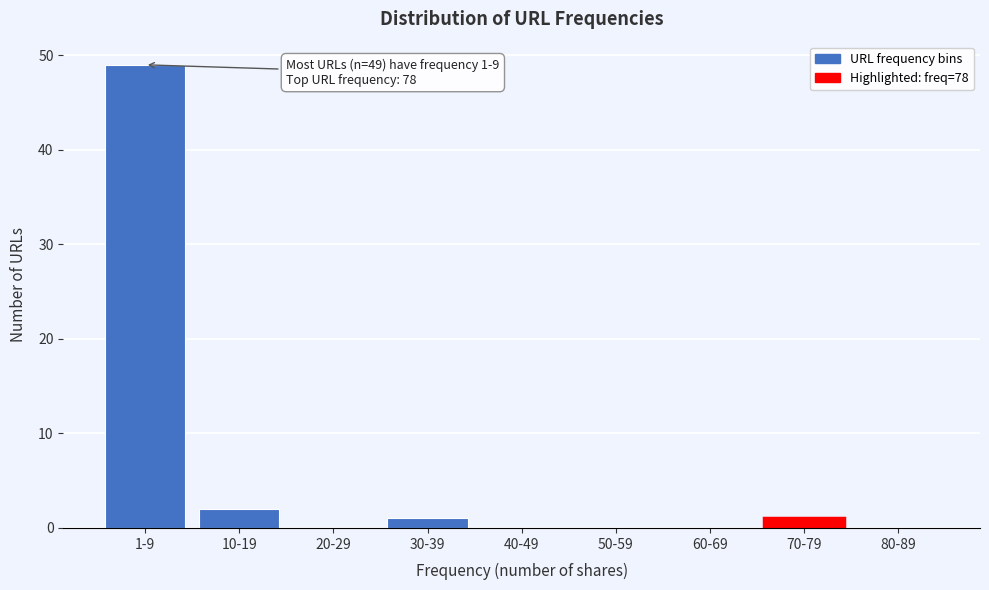

Reading right to left, what are all the values shown in this chart?

80-89=0	70-79=1	60-69=0	50-59=0	40-49=0	30-39=1	20-29=0	10-19=2	1-9=49